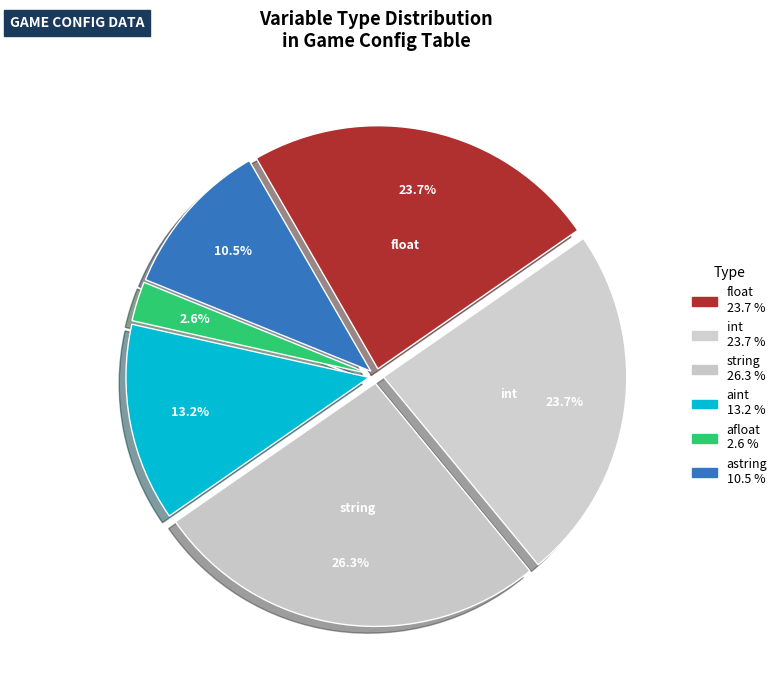

How many segments does this pie chart have?

6